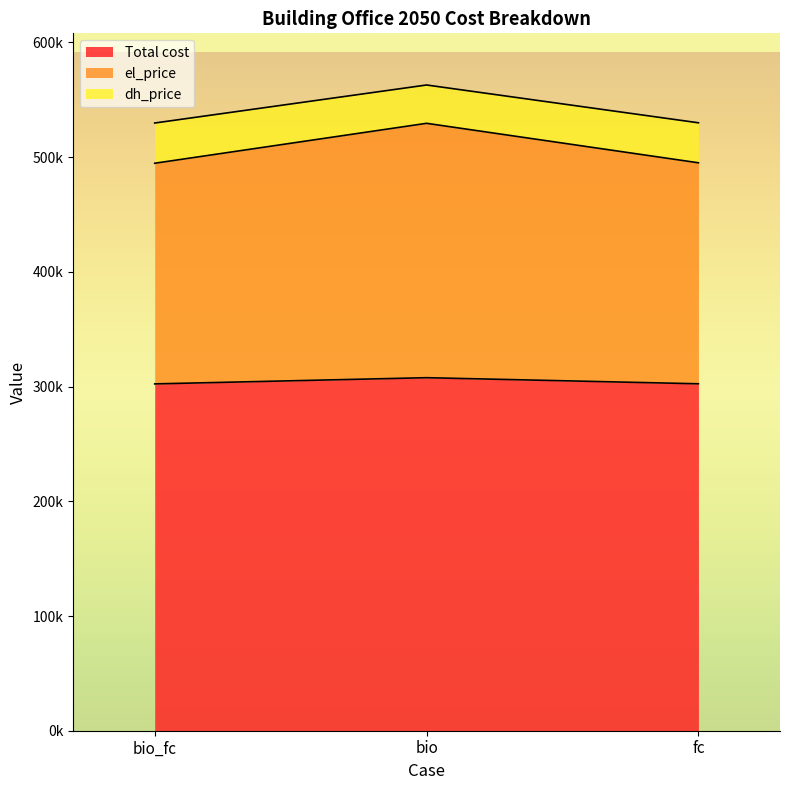

What is the difference between the el_price values at bio and bio_fc?

34824.5